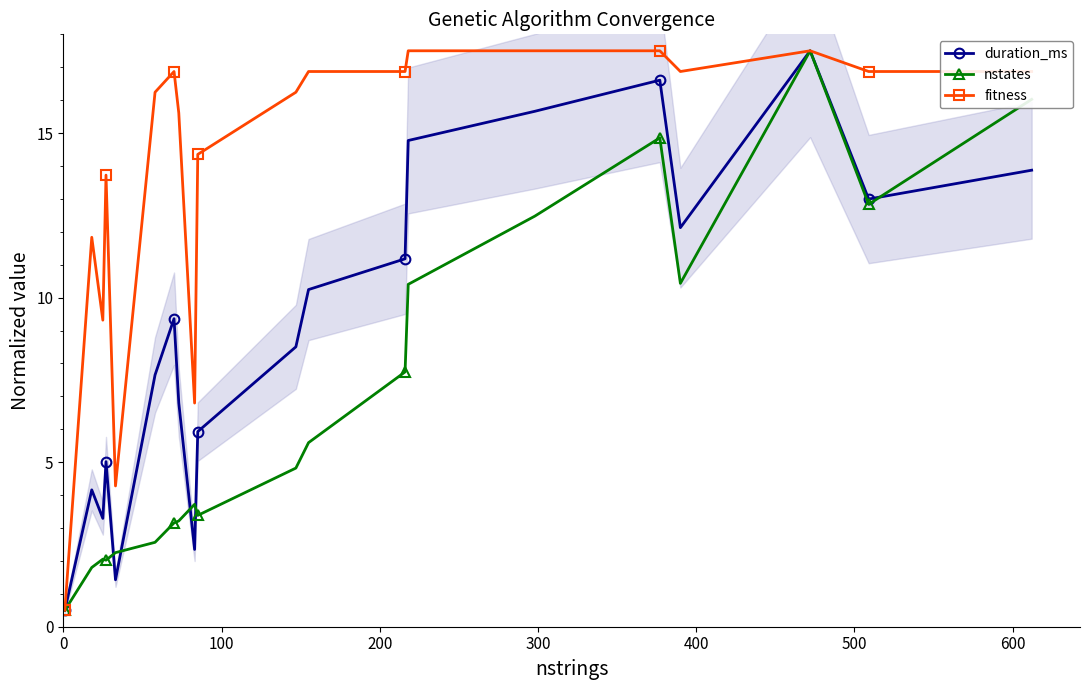

True or false: nstates has more than 0 points higher than both neighbors.

True